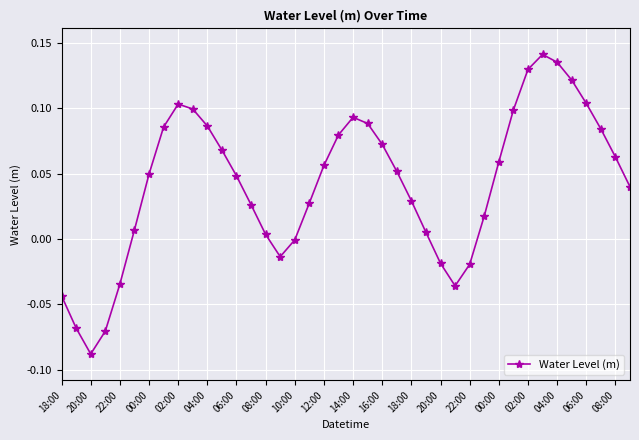

How many interior local valleys (lower than both neighbors) does the data have?

3